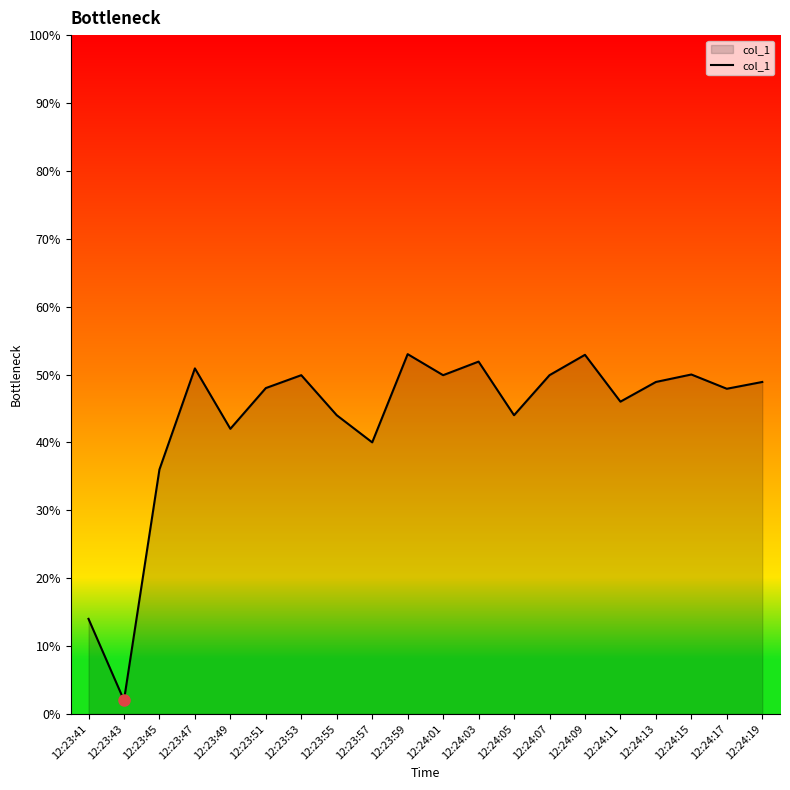

Read the value at 12:24:07.

49.9